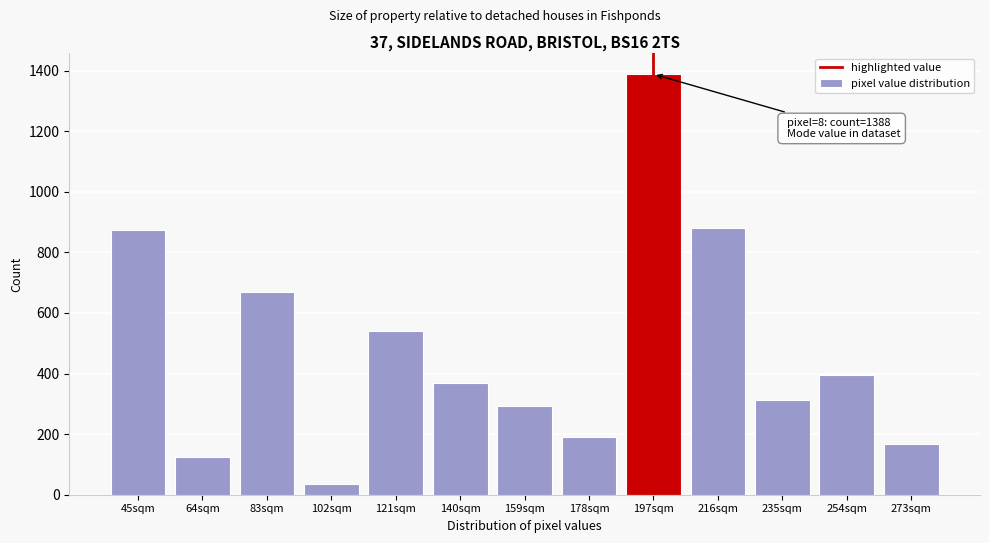

Reading right to left, transcribe all the data shown in this chart.

168	394	312	880	1388	190	294	370	539	36	670	126	874